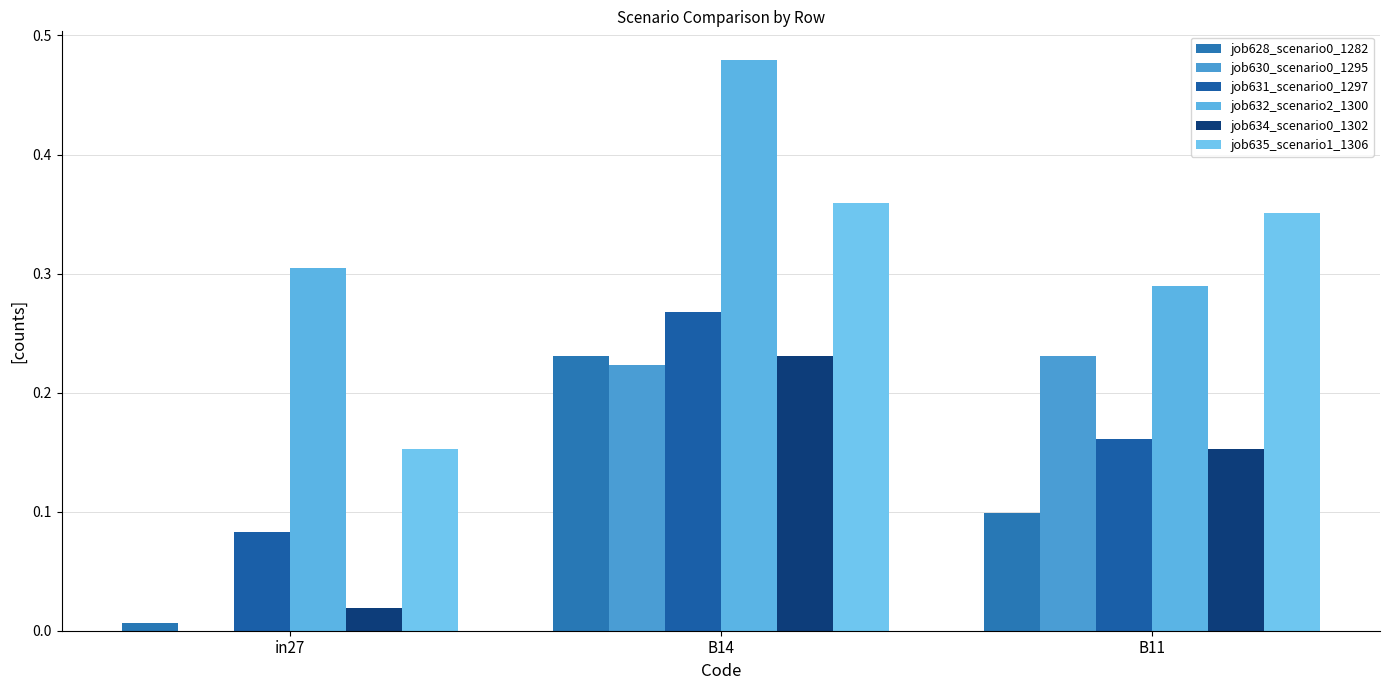

Are the bars horizontal?

No